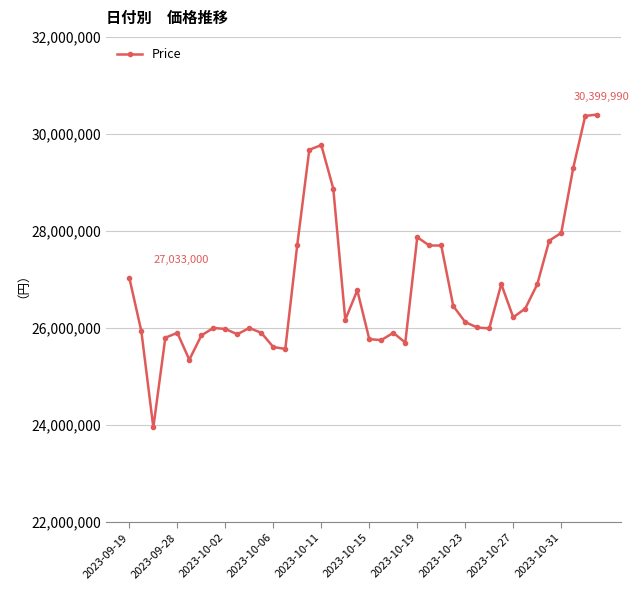

What is the value of the 31st point from the left?

25990000